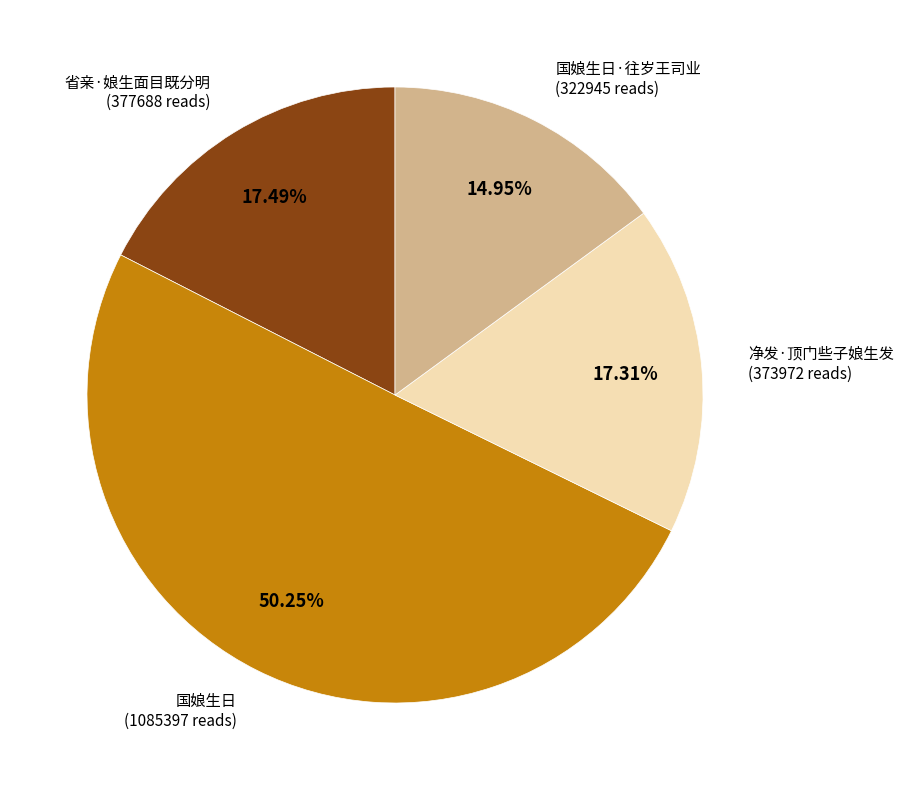

To the nearest percent, what portion does 省亲·娘生面目既分明 represent?

17%